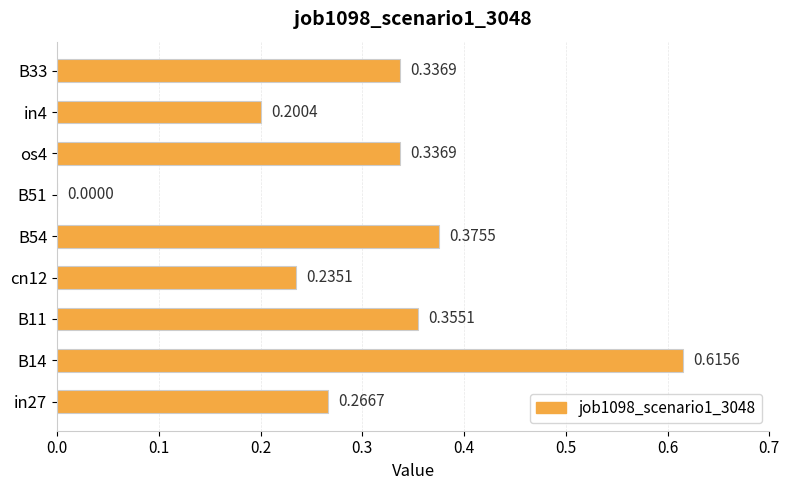

Between os4 and in27, which is larger?

os4